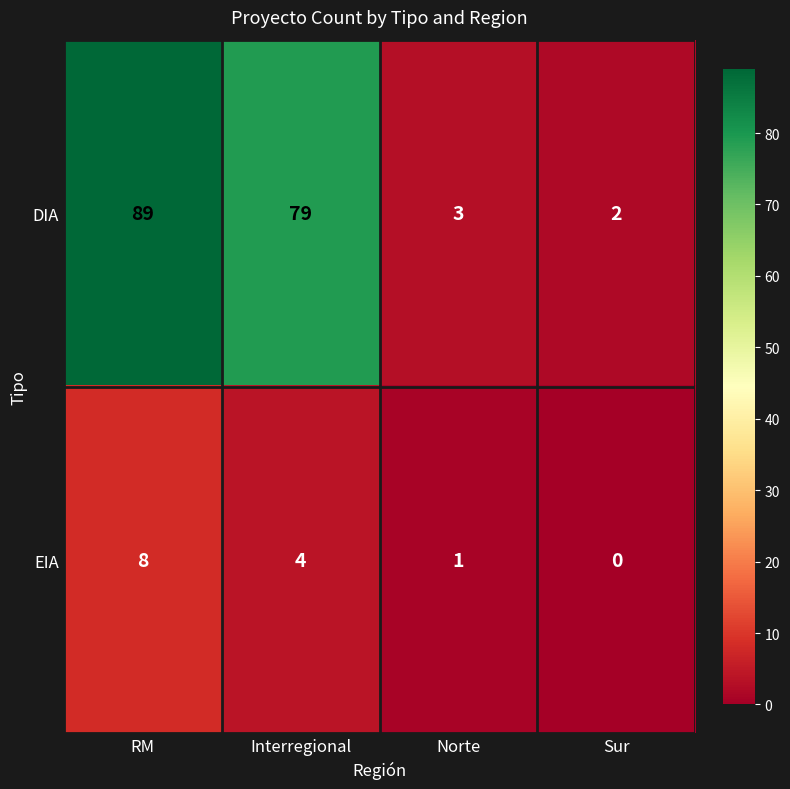

True or false: DIA has a value of 2 at Sur.

True